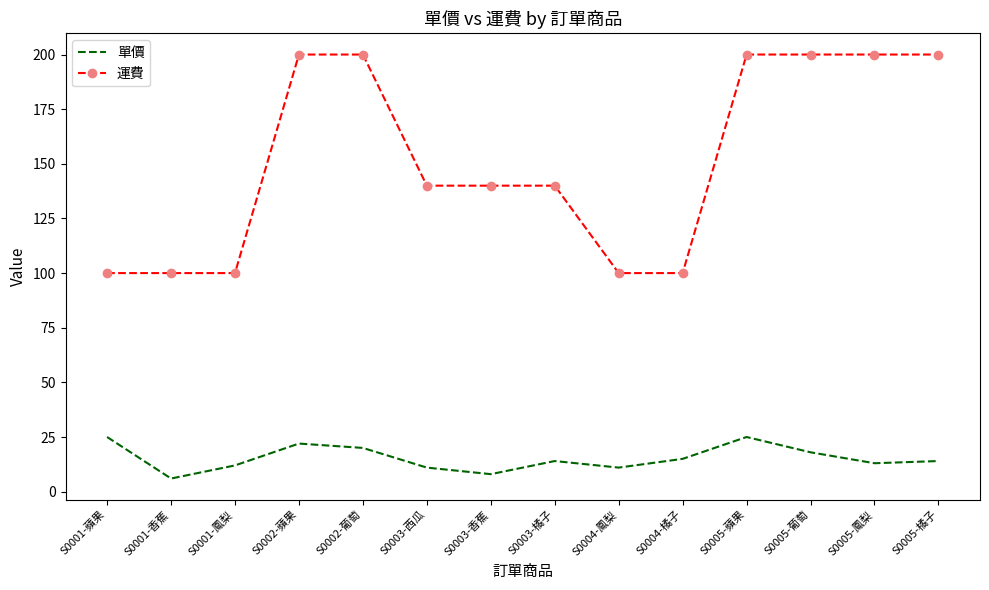

Reading left to right, list all the values displayed in this chart.

單價: S0001-蘋果=25	S0001-香蕉=6	S0001-鳳梨=12	S0002-蘋果=22	S0002-葡萄=20	S0003-西瓜=11	S0003-香蕉=8	S0003-橘子=14	S0004-鳳梨=11	S0004-橘子=15	S0005-蘋果=25	S0005-葡萄=18	S0005-鳳梨=13	S0005-橘子=14
運費: S0001-蘋果=100	S0001-香蕉=100	S0001-鳳梨=100	S0002-蘋果=200	S0002-葡萄=200	S0003-西瓜=140	S0003-香蕉=140	S0003-橘子=140	S0004-鳳梨=100	S0004-橘子=100	S0005-蘋果=200	S0005-葡萄=200	S0005-鳳梨=200	S0005-橘子=200